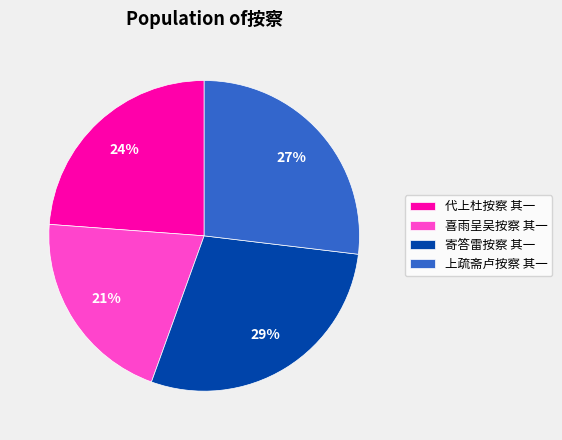

To the nearest percent, what percentage of the pie is 喜雨呈吴按察 其一?

21%